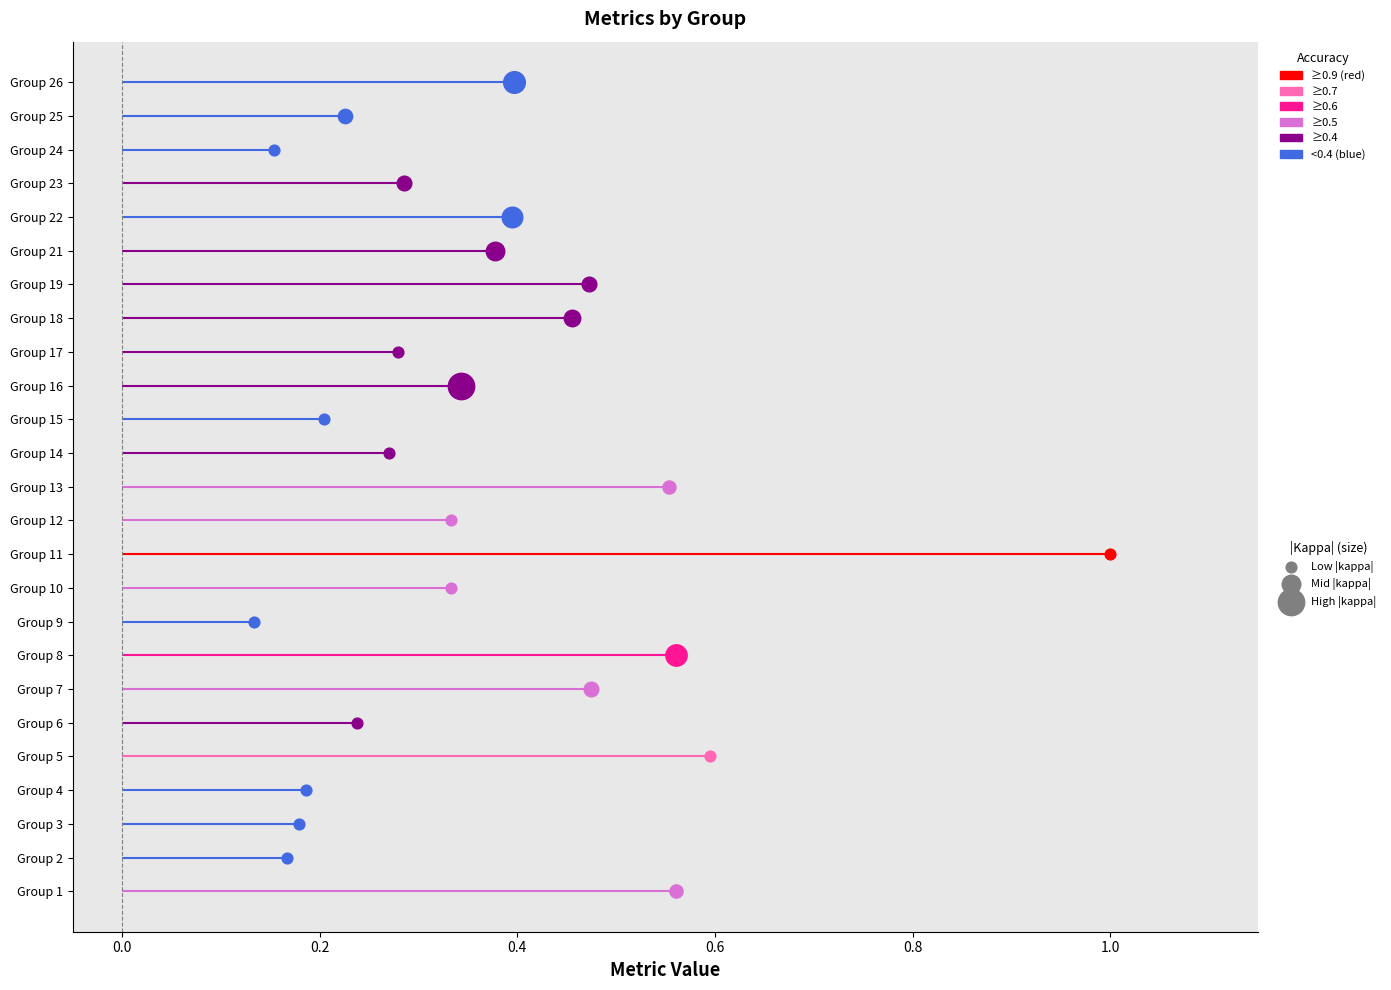

Which series reaches the minimum Y coordinate?

kappa